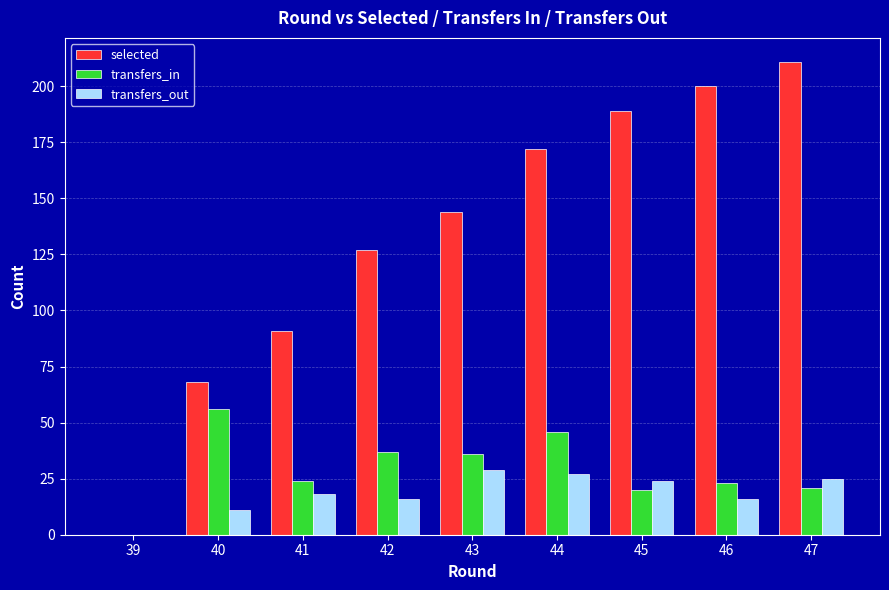

What is the sum of all selected values?

1202